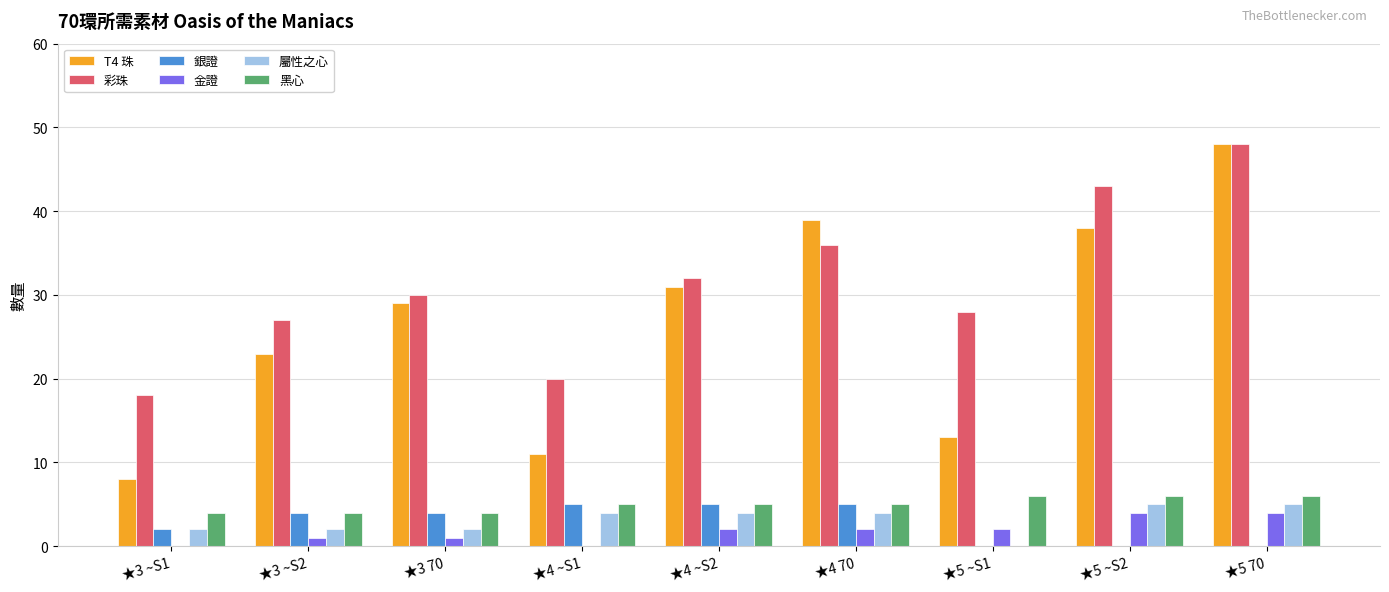

Which series changed the most between ★3 ~S1 and ★4 ~S2?

T4 珠